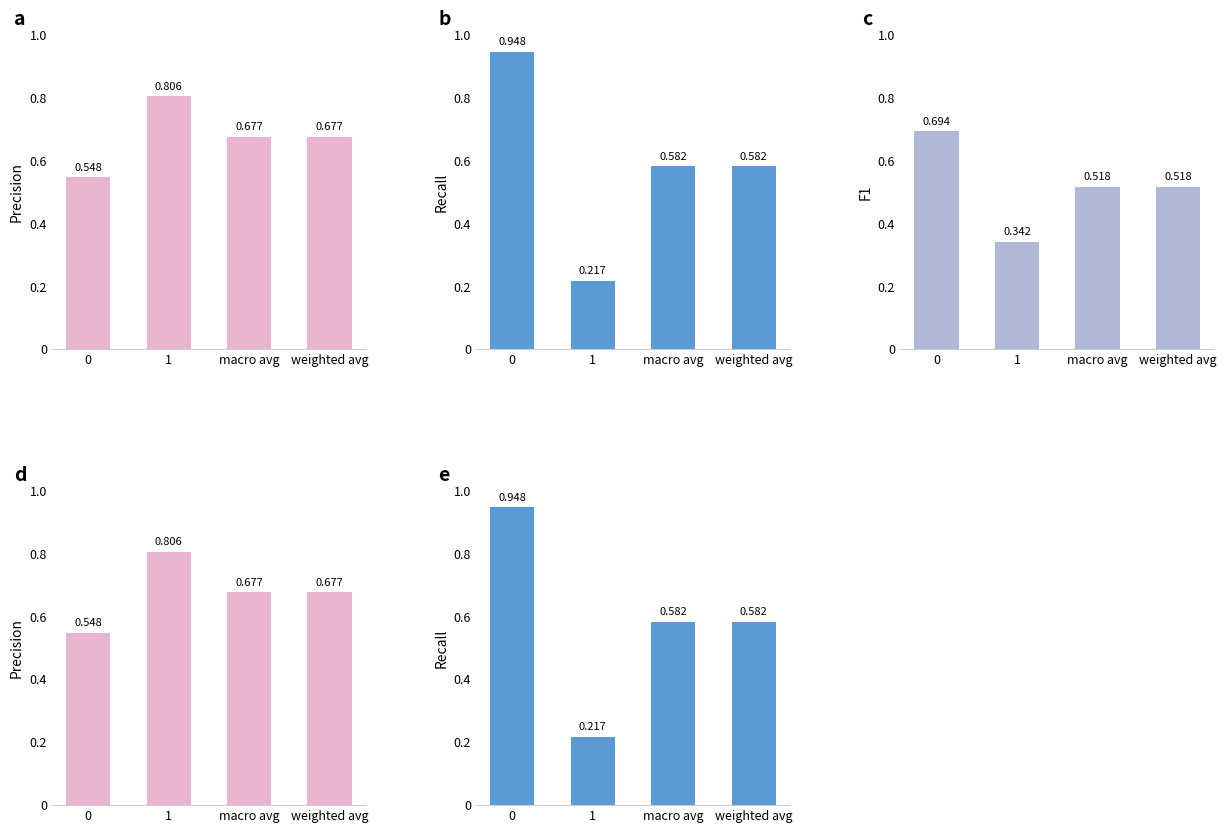

What is the average value of the f1-score series?

0.5